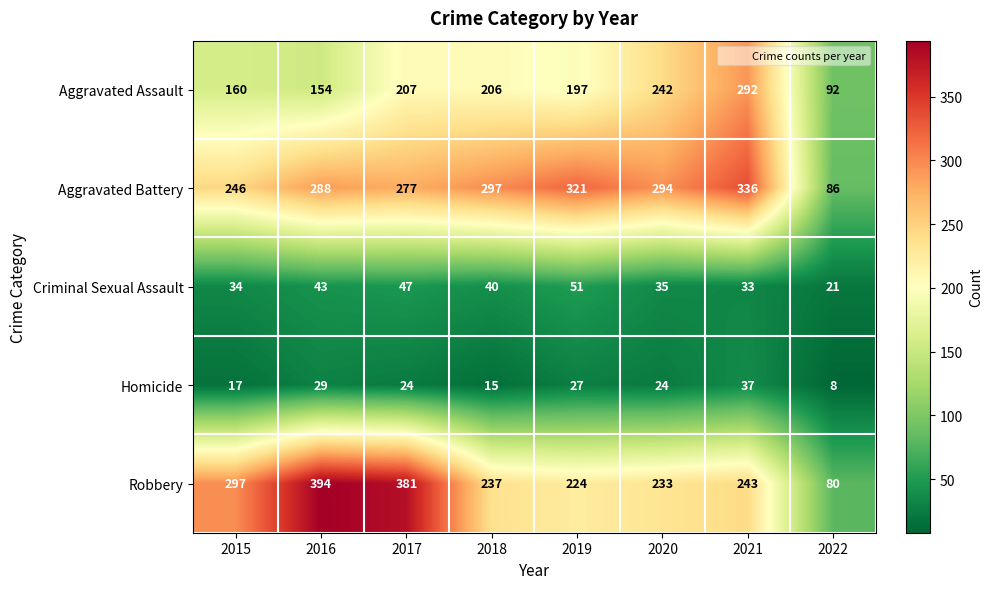

What is the average value of the Aggravated Assault series?

194